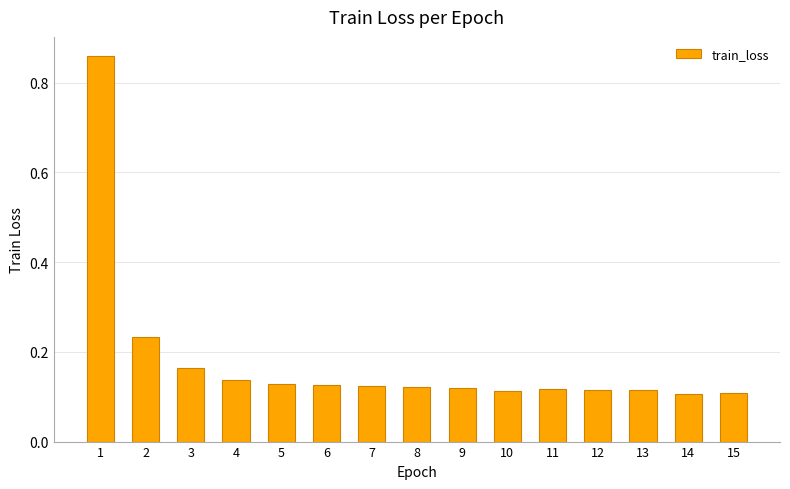

The value at 10 is 0.2. True or false?

False